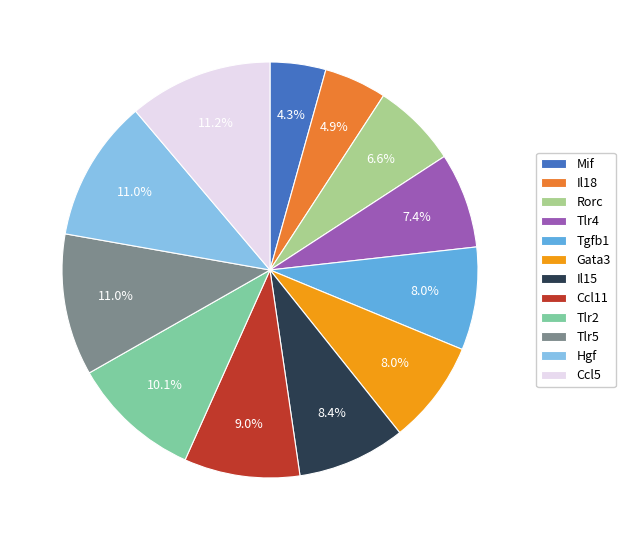

To the nearest percent, what portion does Ccl11 represent?

9%